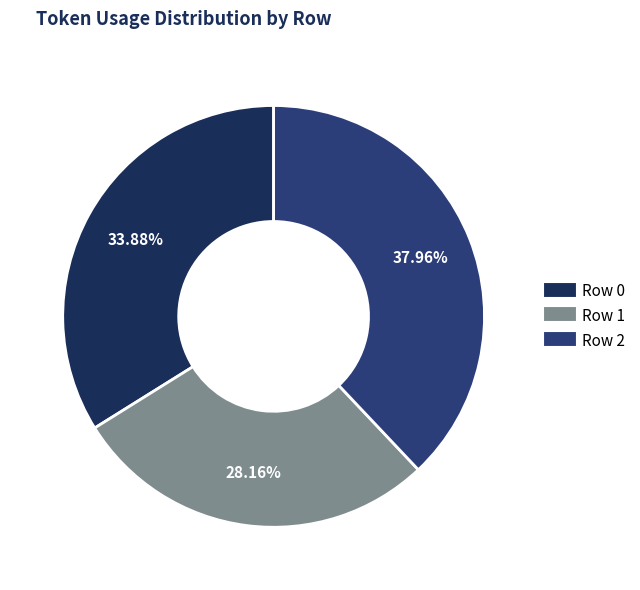

Rank the categories by value from lowest to highest.

Row 1, Row 0, Row 2